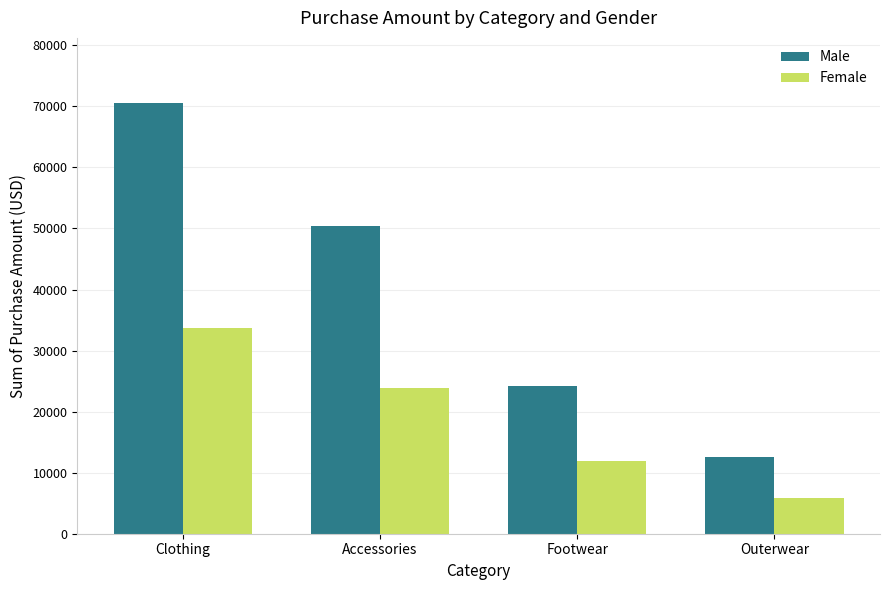

The Male series shows 70628 at Clothing. True or false?

True